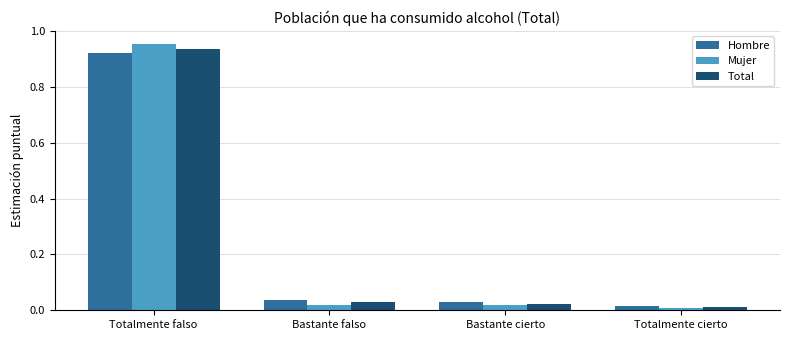

Between Totalmente falso and Totalmente cierto, which series saw the biggest shift?

Mujer